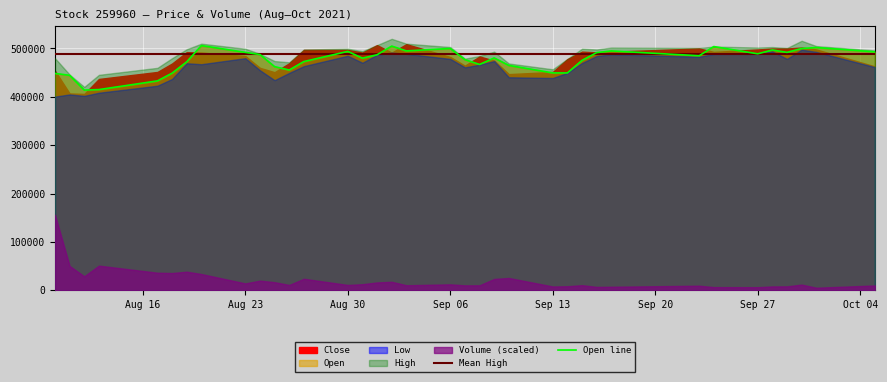

What is the highest value of the Open line series?

506000.0